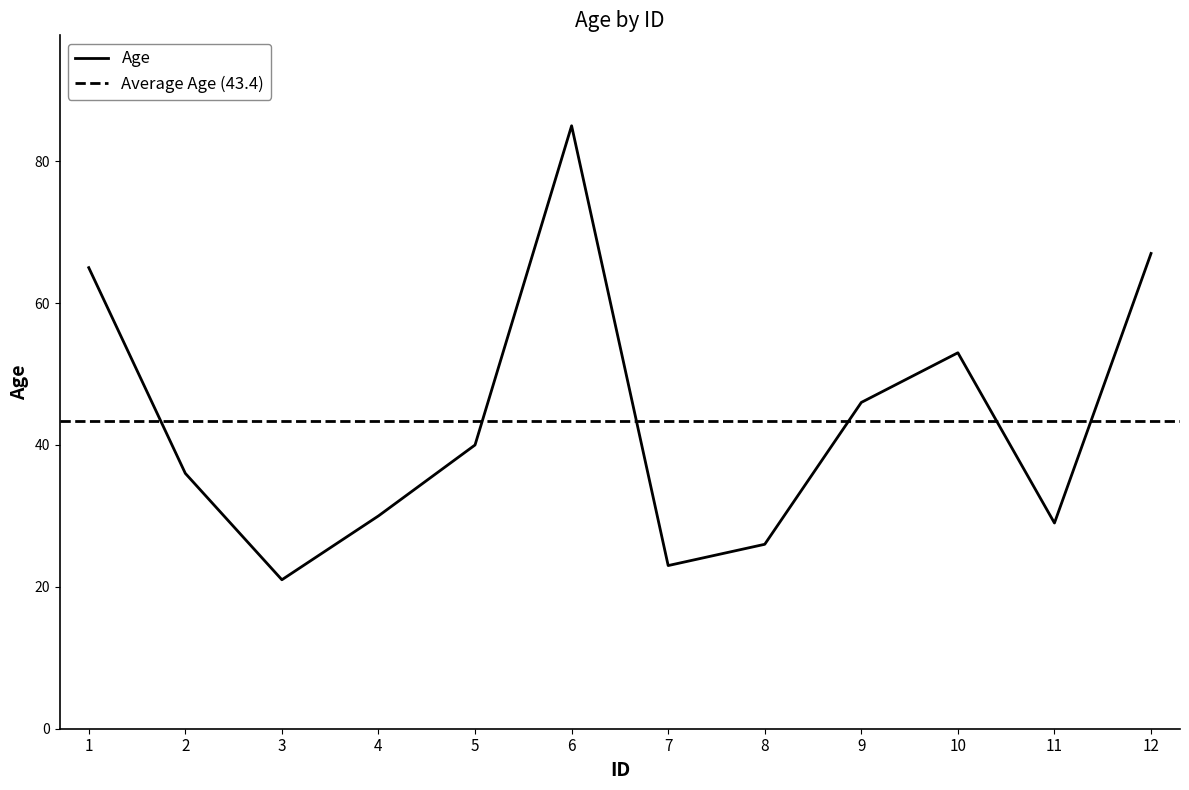

What is the value of the 10th point from the left?

53